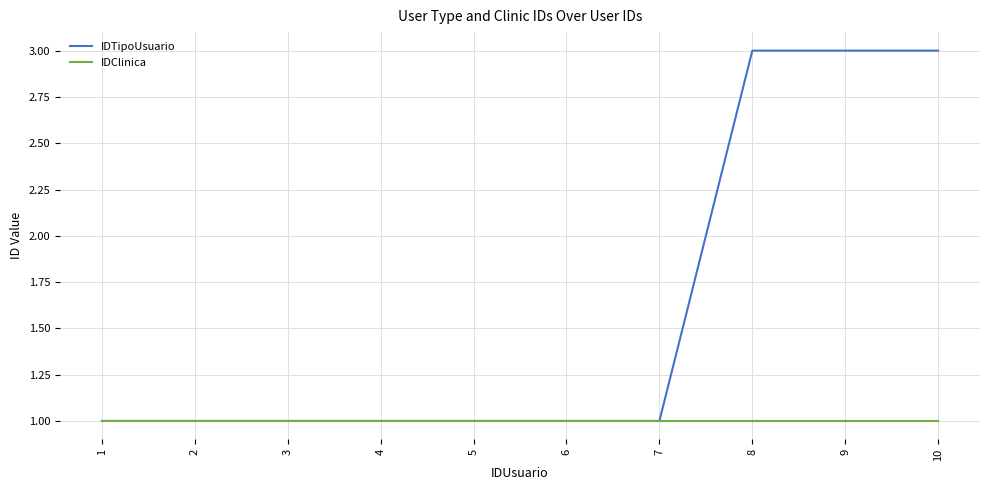

Which series has the largest range (max minus min)?

IDTipoUsuario